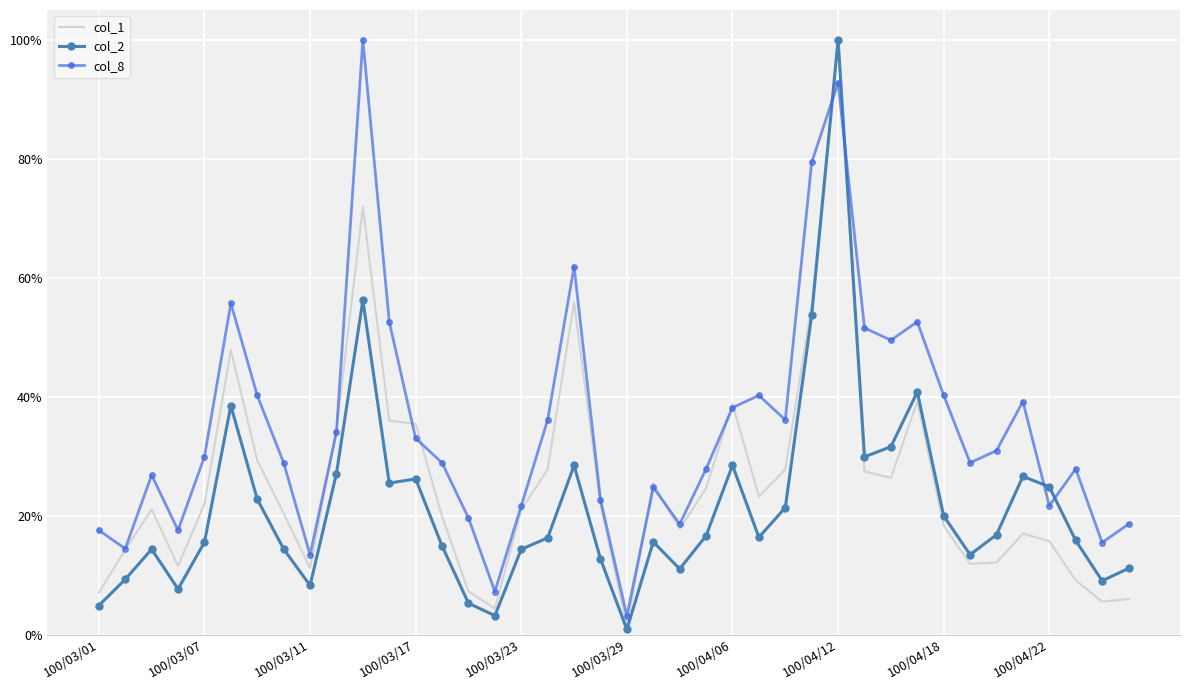

Reading left to right, transcribe all the data shown in this chart.

col_1: 0.1	0.1	0.2	0.1	0.2	0.5	0.3	0.2	0.1	0.3	0.7	0.4	0.4	0.2	0.1	0.0	0.2	0.3	0.6	0.2	0.0	0.3	0.2	0.2	0.4	0.2	0.3	0.6	1.0	0.3	0.3	0.4	0.2	0.1	0.1	0.2	0.2	0.1	0.1	0.1
col_2: 0.0	0.1	0.1	0.1	0.2	0.4	0.2	0.1	0.1	0.3	0.6	0.3	0.3	0.1	0.1	0.0	0.1	0.2	0.3	0.1	0.0	0.2	0.1	0.2	0.3	0.2	0.2	0.5	1.0	0.3	0.3	0.4	0.2	0.1	0.2	0.3	0.2	0.2	0.1	0.1
col_8: 0.2	0.1	0.3	0.2	0.3	0.6	0.4	0.3	0.1	0.3	1.0	0.5	0.3	0.3	0.2	0.1	0.2	0.4	0.6	0.2	0.0	0.2	0.2	0.3	0.4	0.4	0.4	0.8	0.9	0.5	0.5	0.5	0.4	0.3	0.3	0.4	0.2	0.3	0.2	0.2